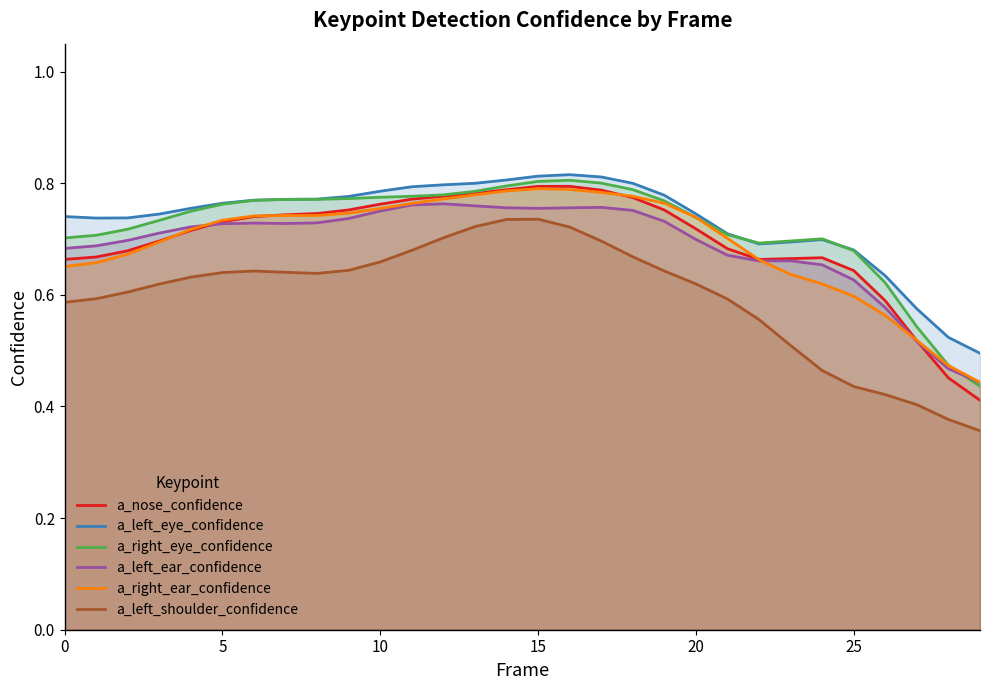

In a_left_eye_confidence, how many points are lower than both neighbors (excluding endpoints)?

2